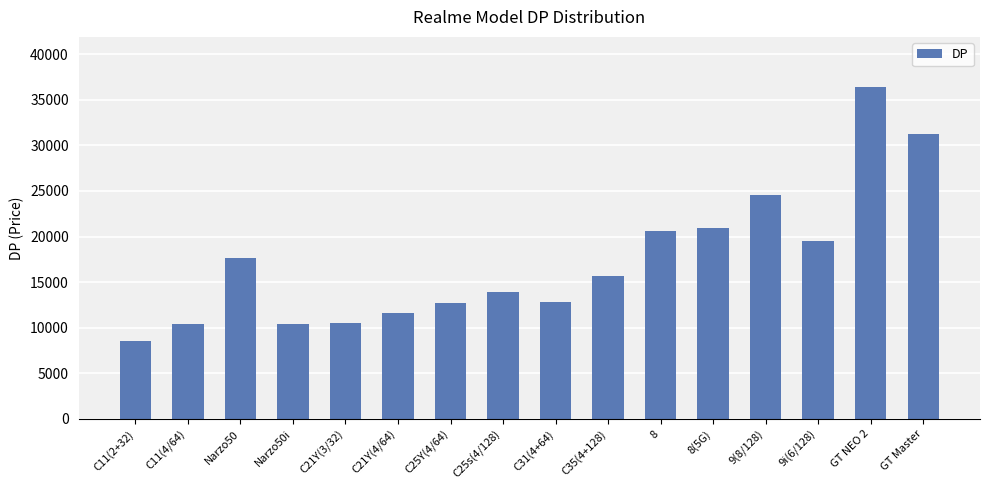

What is the ratio of the value at C21Y(4/64) to the value at Narzo50i?

1.1